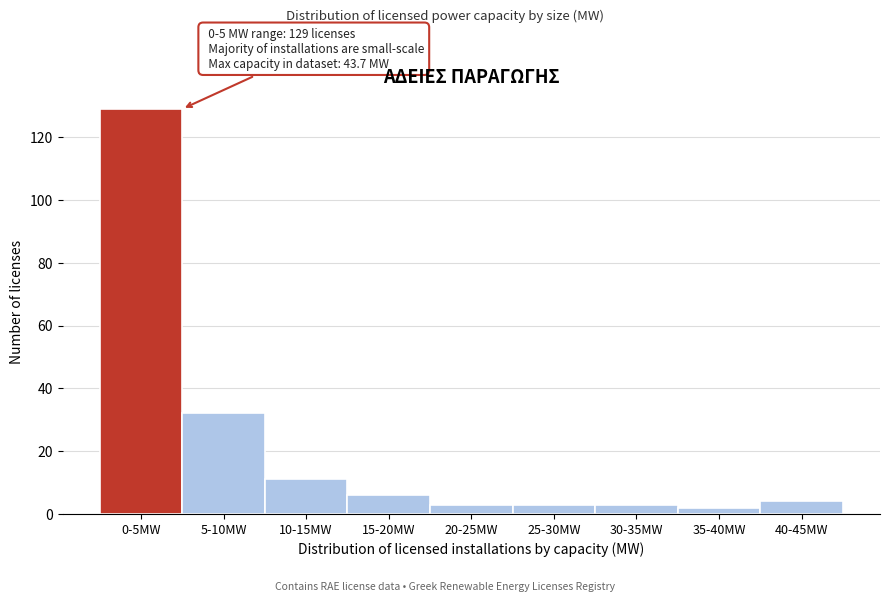

Reading left to right, transcribe all the data shown in this chart.

129	32	11	6	3	3	3	2	4